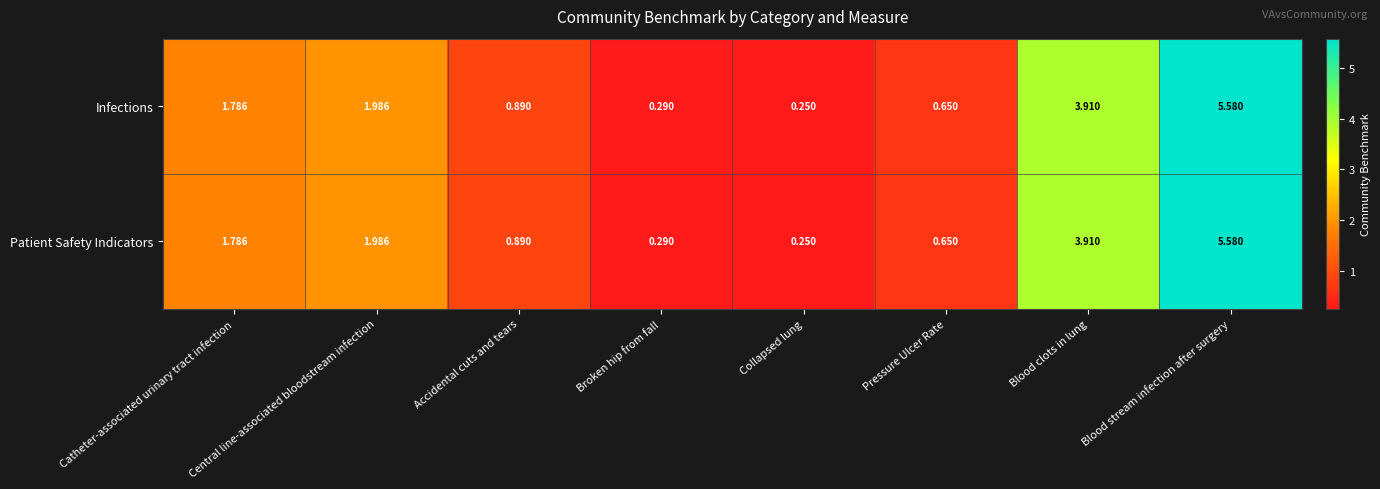

At which category does the chart reach its minimum across all series?

Collapsed lung